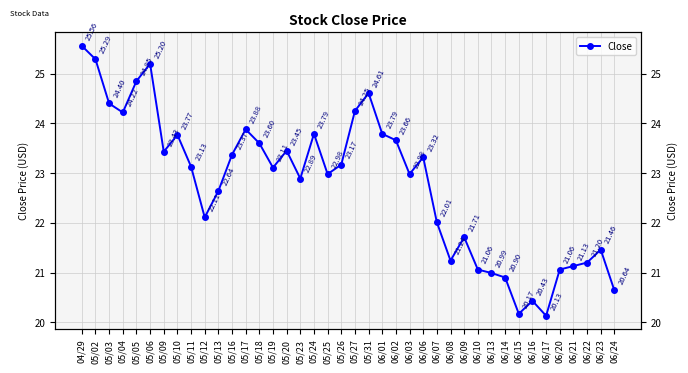

Rank the categories by value from highest to lowest.

04/29, 05/02, 05/06, 05/05, 05/31, 05/03, 05/27, 05/04, 05/17, 05/24, 06/01, 05/10, 06/02, 05/18, 05/20, 05/09, 05/16, 06/06, 05/26, 05/11, 05/19, 05/25, 06/03, 05/23, 05/13, 05/12, 06/07, 06/09, 06/23, 06/08, 06/22, 06/21, 06/10, 06/20, 06/13, 06/14, 06/24, 06/16, 06/15, 06/17